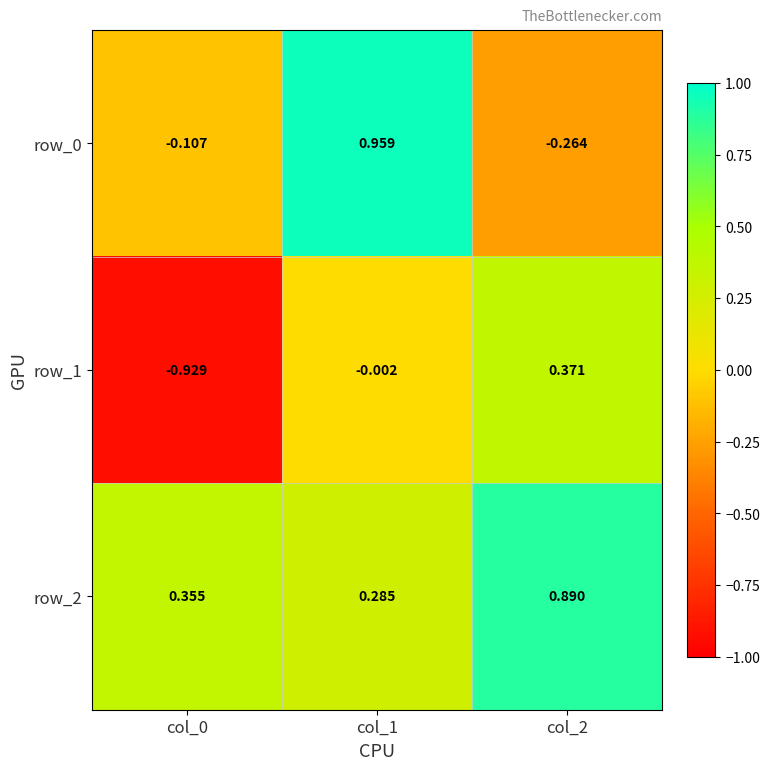

Which series has the largest total across all categories?

row_2